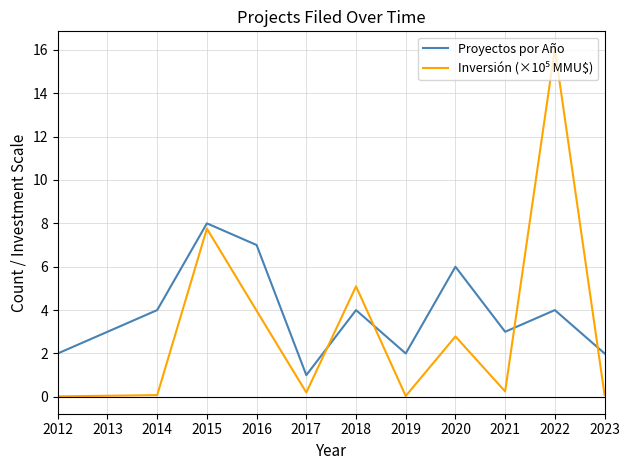

At which category is the sum across all series the highest?

2022